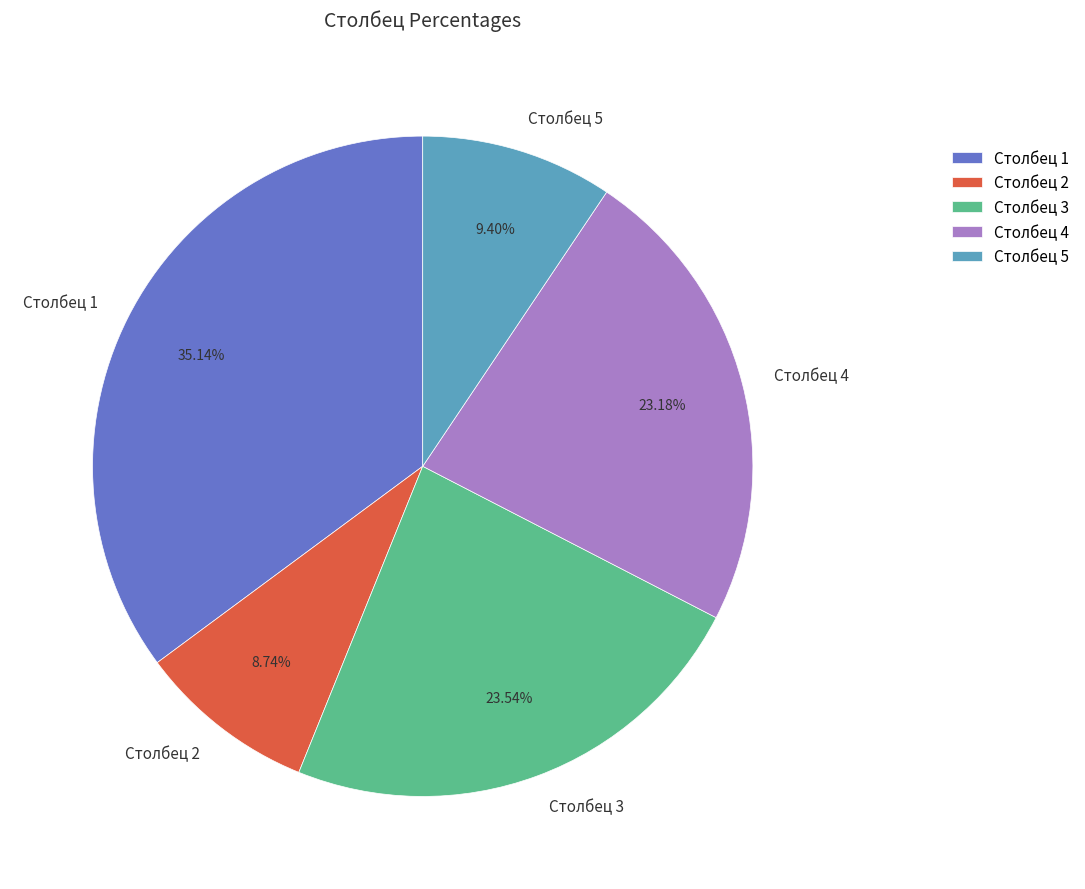

What is the largest slice in the pie chart?

Столбец 1